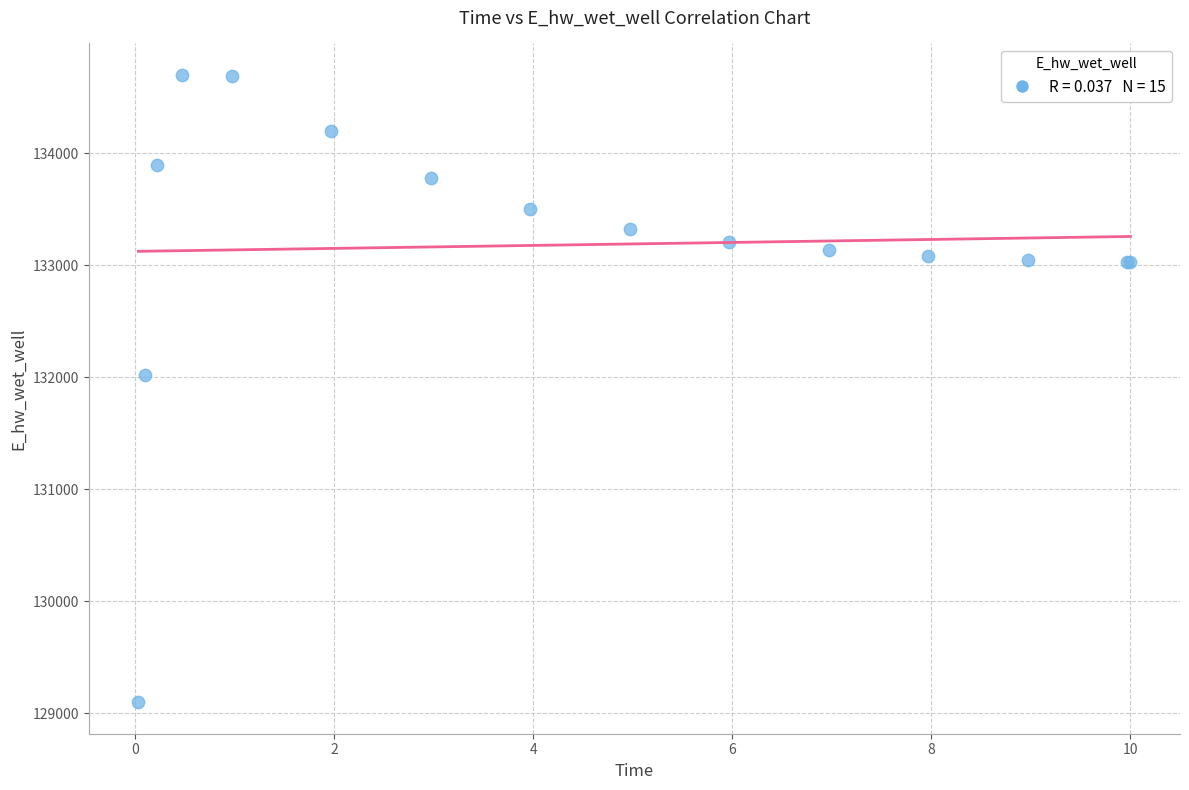

What Y value in the scatter plot is closest to 131899?

132021.1